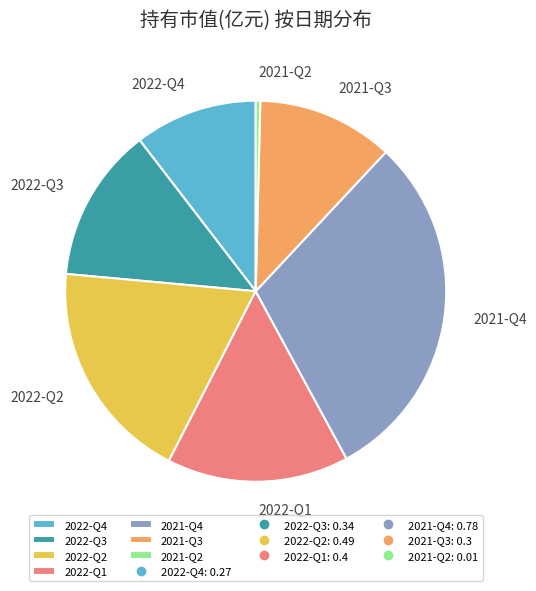

Is there a majority slice in this chart?

No